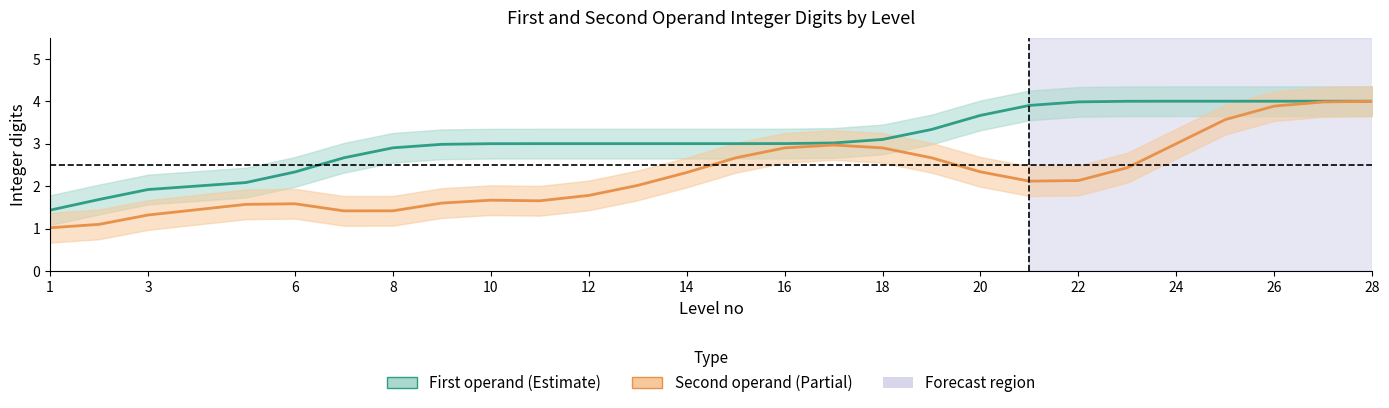

How many lines are shown in the chart?

2